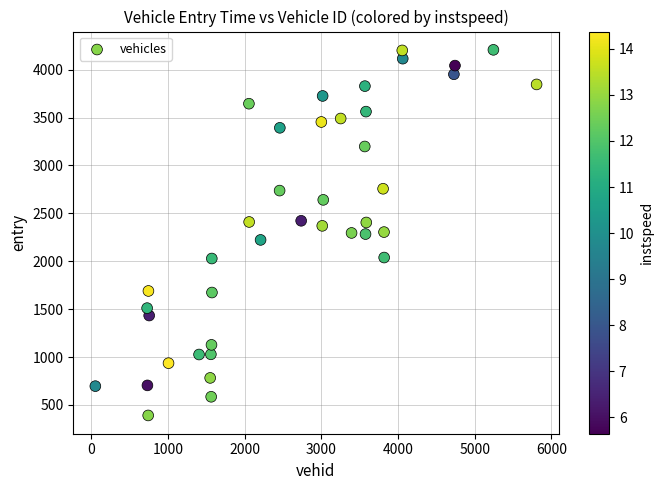

What is the range of Y values (max minus min)?

3816.0